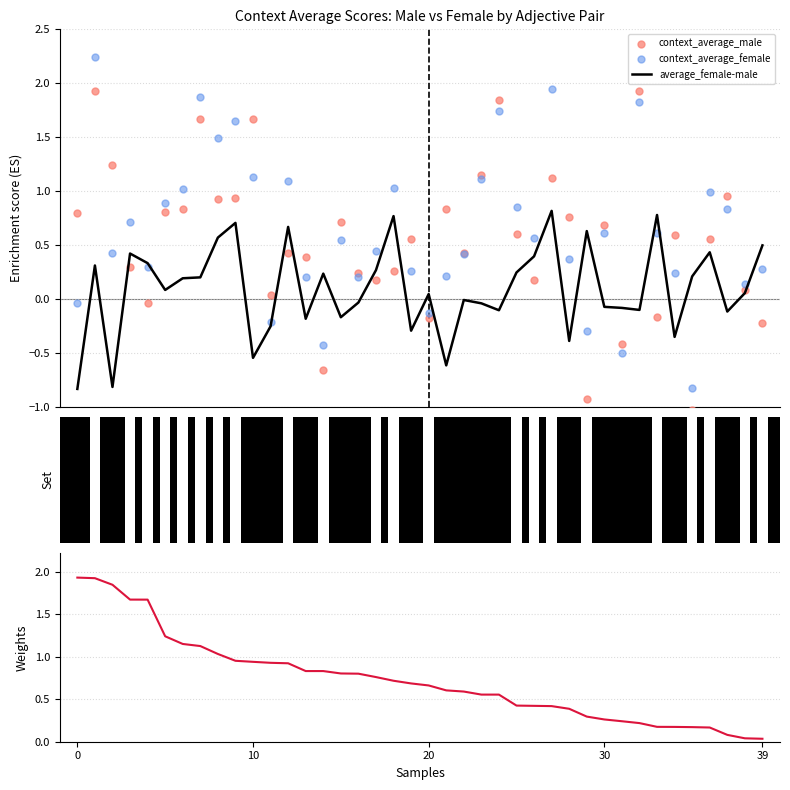

Which series reaches the minimum Y coordinate?

context_average_male